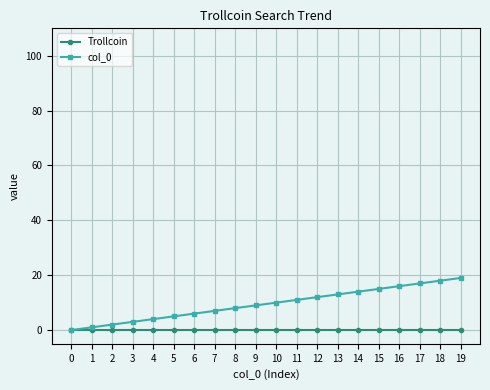

Reading left to right, what are all the values shown in this chart?

Trollcoin: 0	0	0	0	0	0	0	0	0	0	0	0	0	0	0	0	0	0	0	0
col_0: 0	1	2	3	4	5	6	7	8	9	10	11	12	13	14	15	16	17	18	19